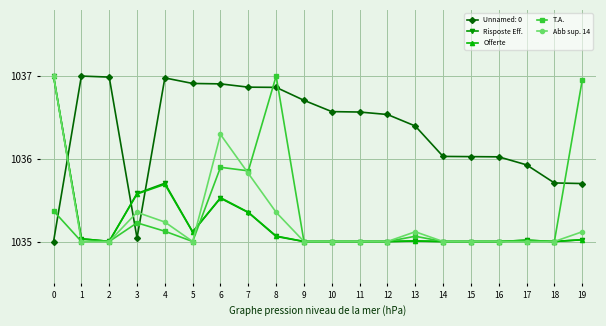

True or false: Abb sup. 14 has more than 0 interior local peaks.

True